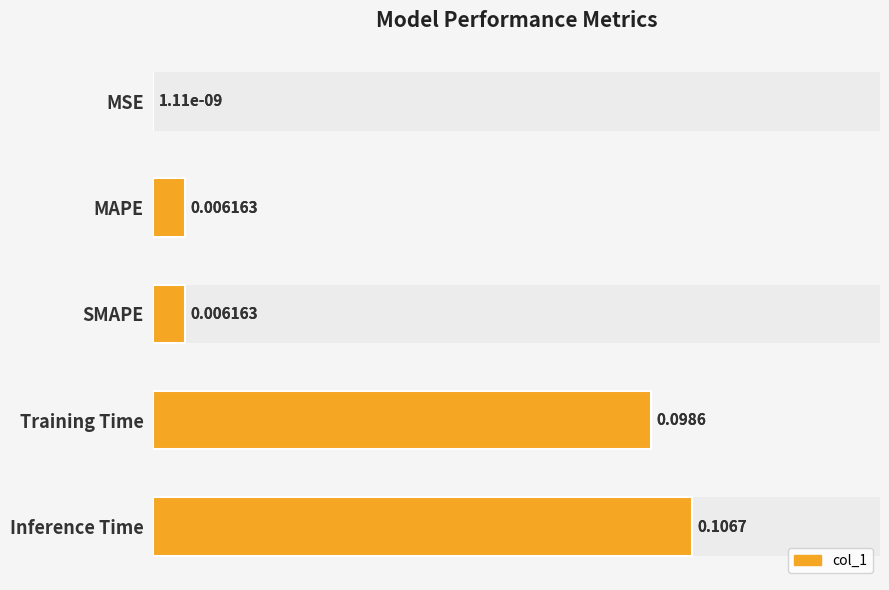

What is the sum of all values?

0.2